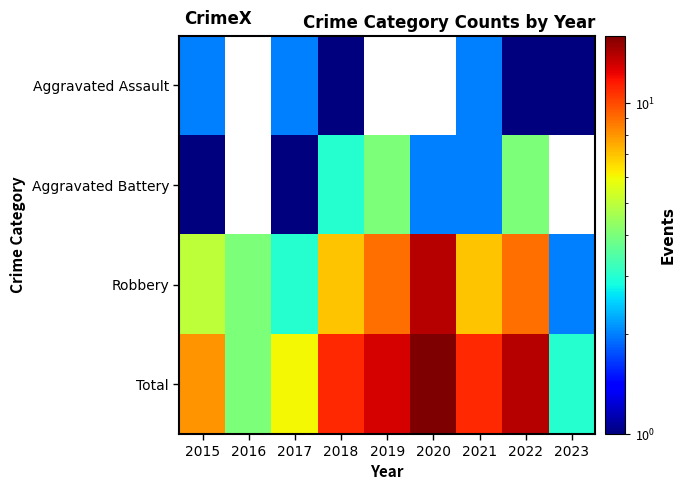

Rank the categories by Robbery value from highest to lowest.

2020, 2019, 2022, 2018, 2021, 2015, 2016, 2017, 2023